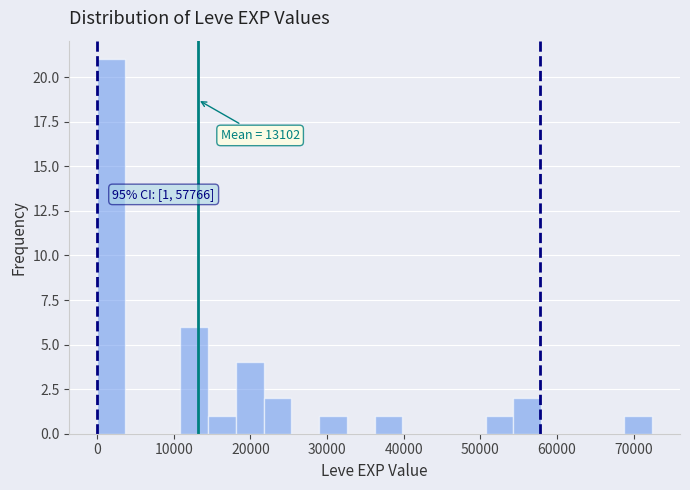

Read against the x-axis, roughly where is the centre of the tallest bar?

2000